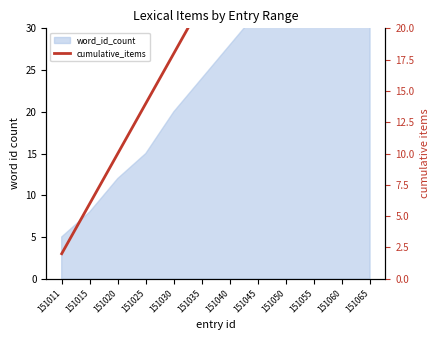

The chart shows a value of 10 at 151020. True or false?

True